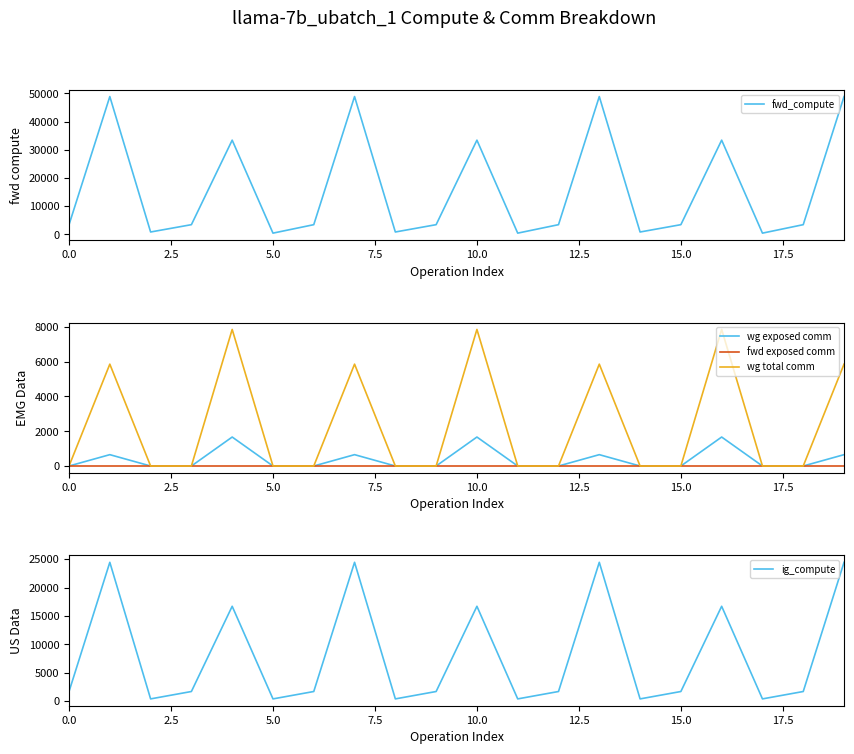

The value of wg exposed comm at 0.0 is 0.0. True or false?

True